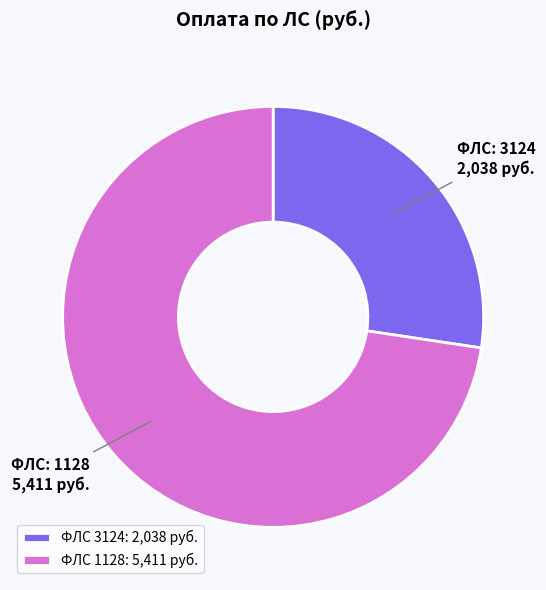

Is the sum of ФЛС 1128: 5,411 руб. and ФЛС 3124: 2,038 руб. greater than half?

Yes